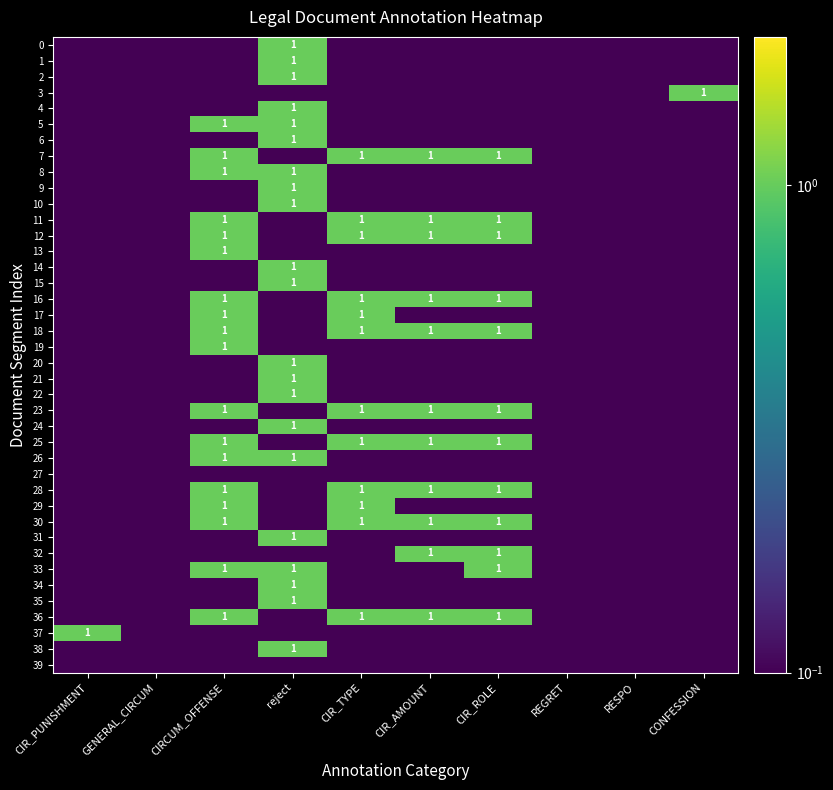

Between CONFESSION and REGRET, which is larger?

CONFESSION